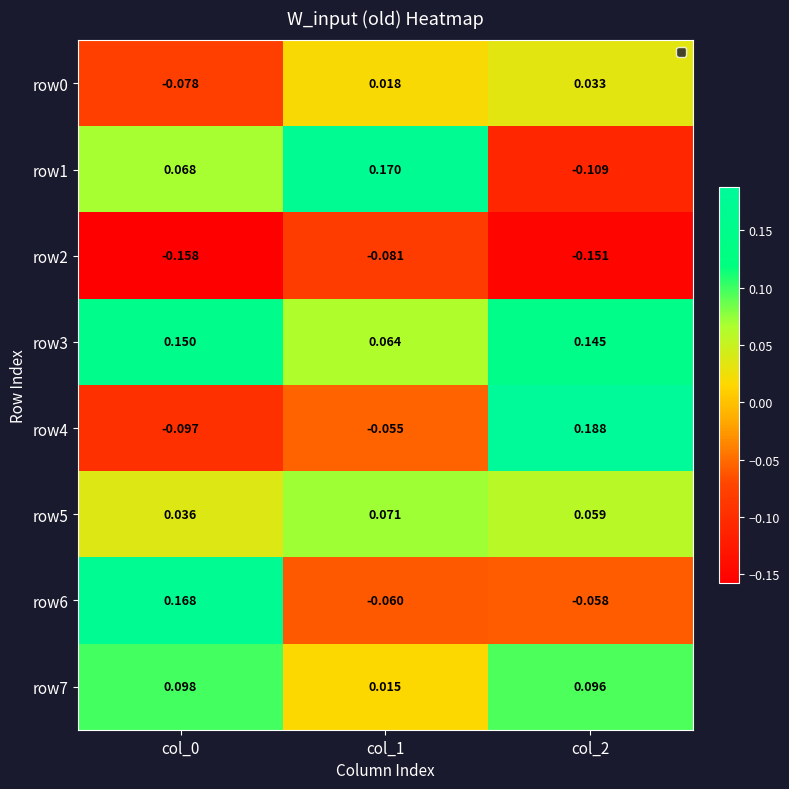

How many data points in row6 are above 0?

1